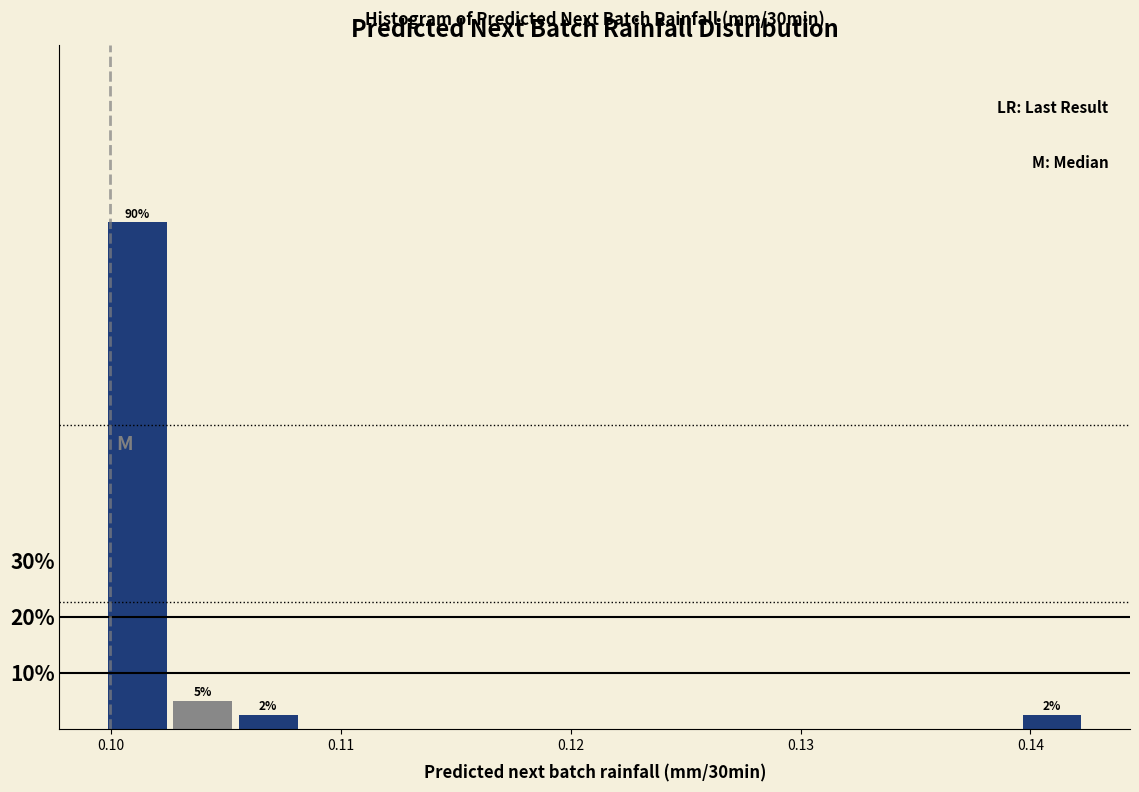

Read against the x-axis, roughly where is the centre of the tallest bar?

0.101